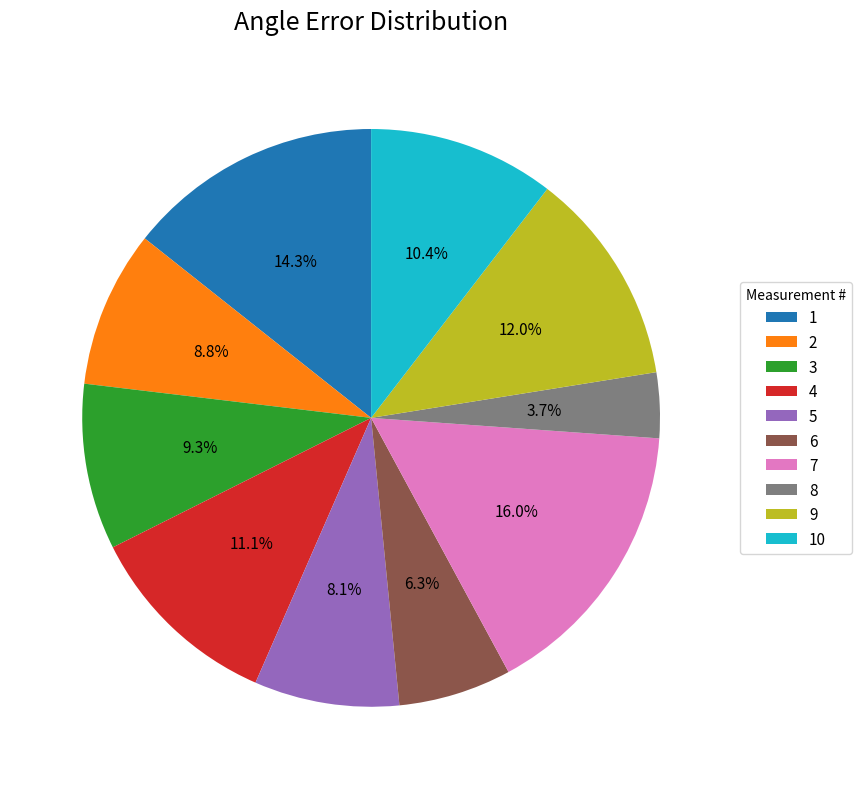

What percentage do 1 and 5 together represent?

22.4%